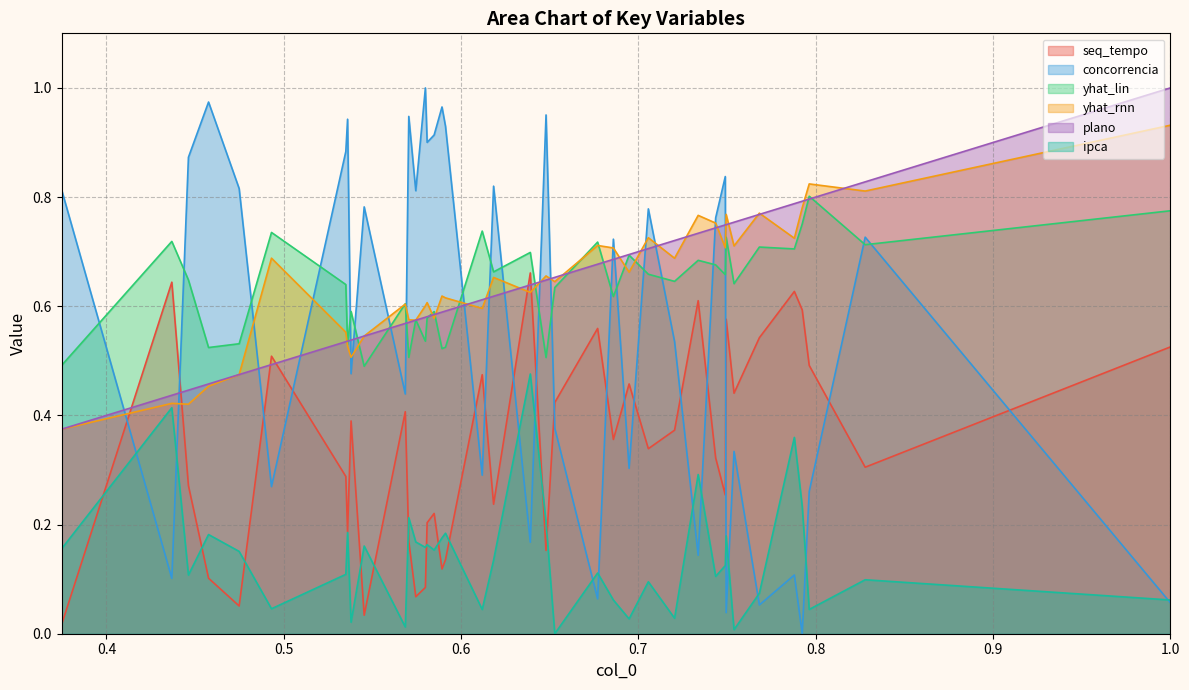

At how many categories does at least one series exceed 0?

40